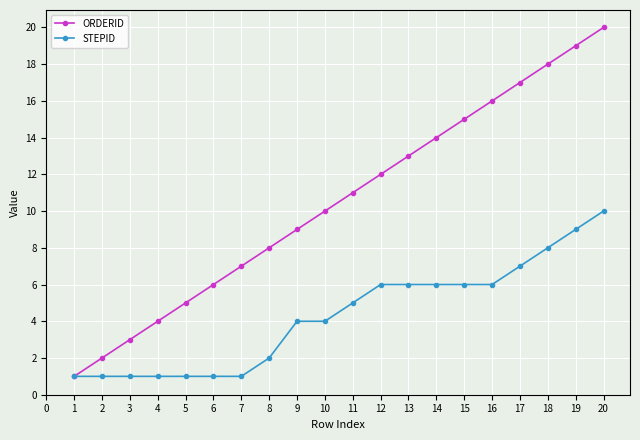

Rank the series at 2 from highest to lowest value.

ORDERID, STEPID